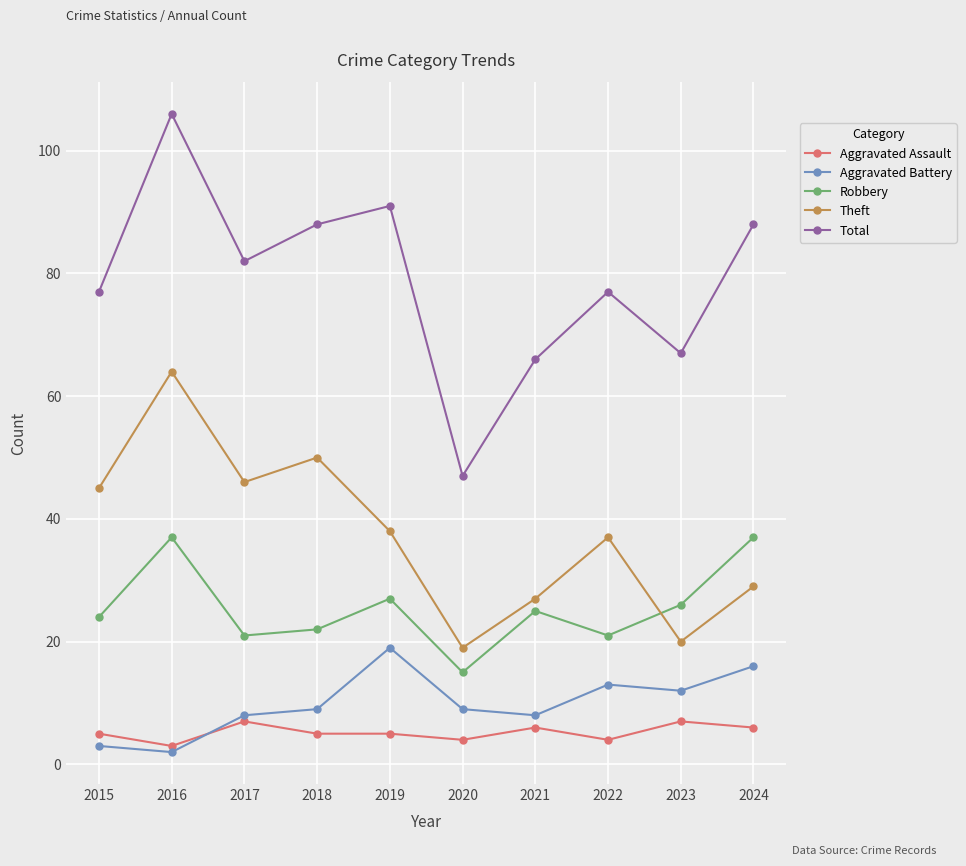

List the series in order of their peak value, highest first.

Total, Theft, Robbery, Aggravated Battery, Aggravated Assault